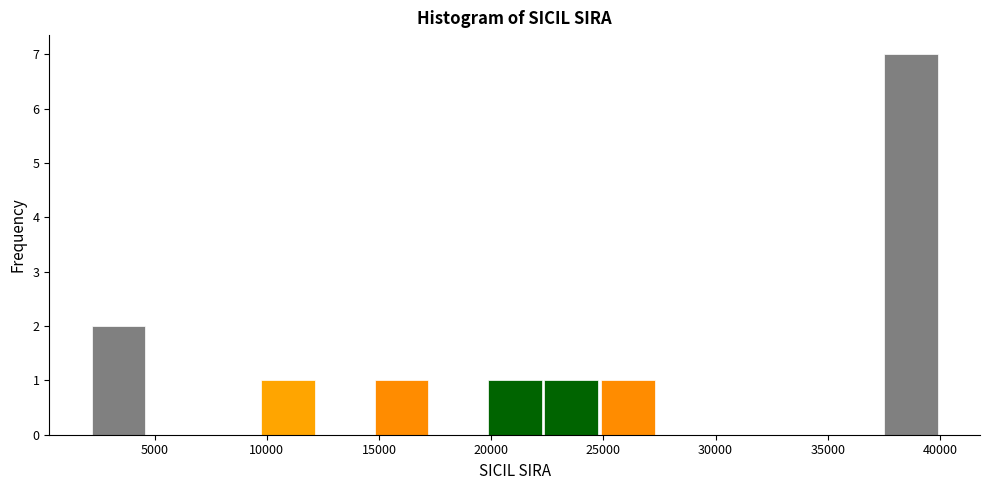

Which range on the x-axis has the tallest bar?

37500 to 40000